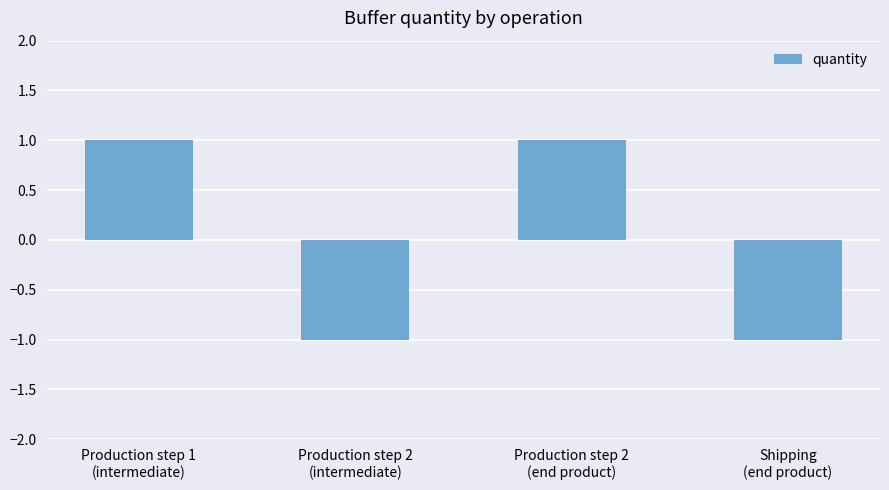

Are the bars horizontal?

No